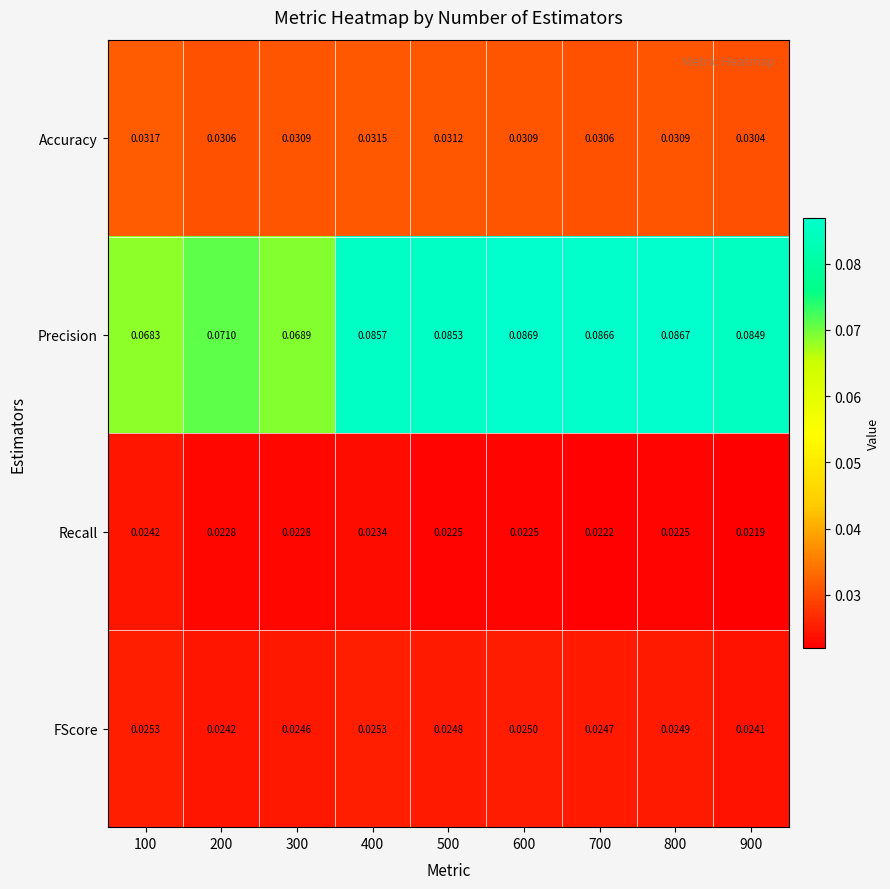

Rank the series by their maximum value, from highest to lowest.

Precision, Accuracy, FScore, Recall